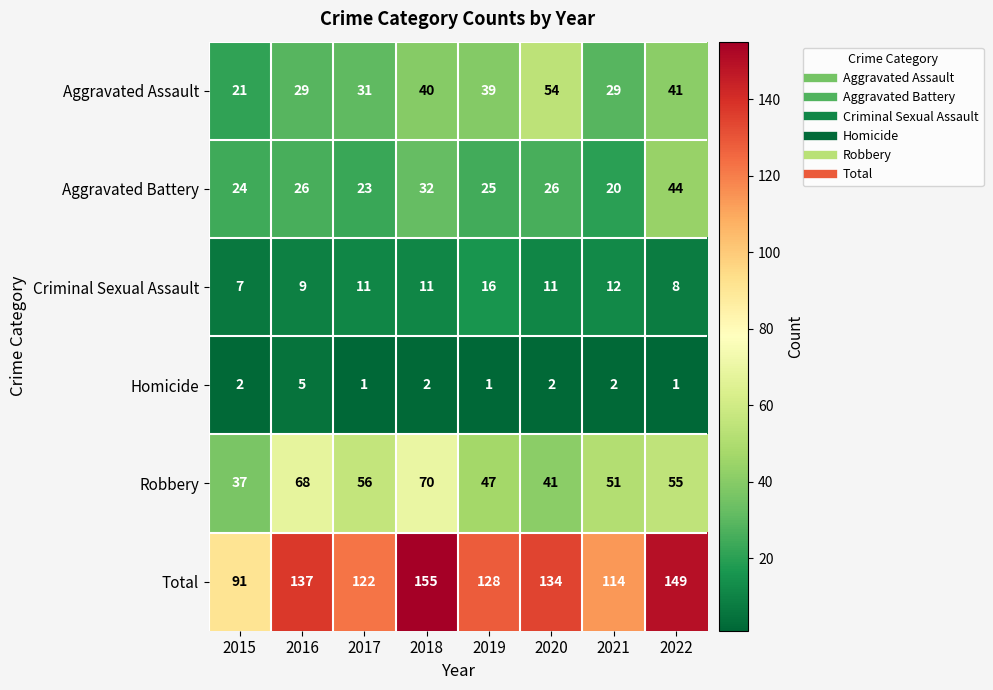

Which series has the largest range (max minus min)?

Total